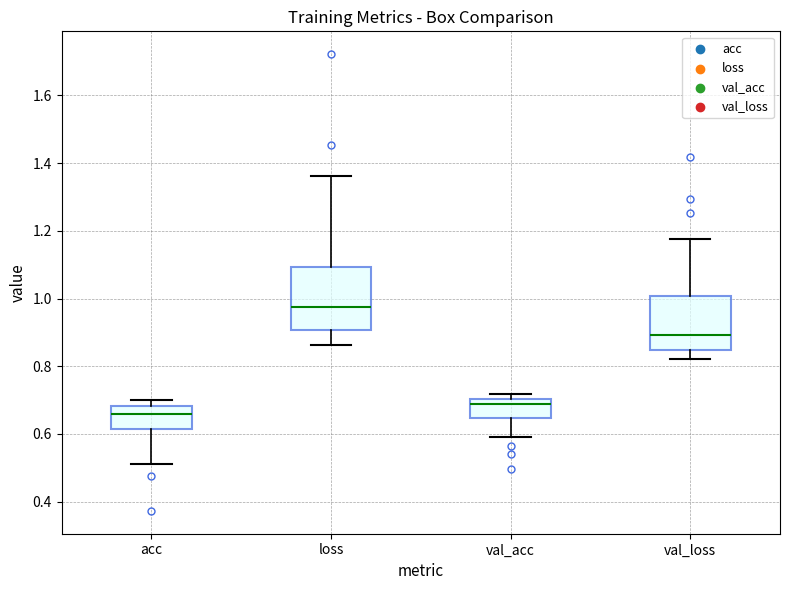

Which box's median line is the lowest?

acc